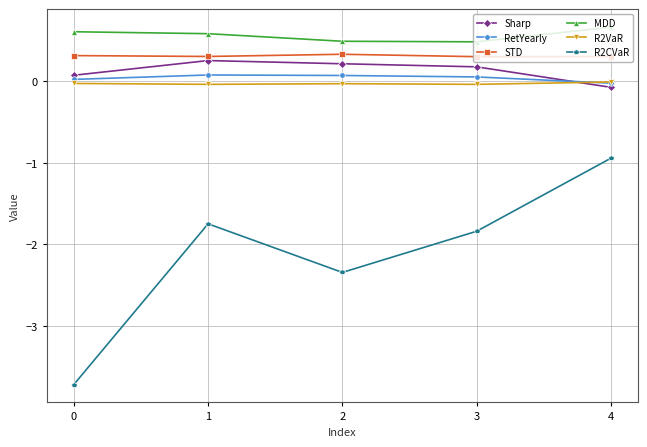

List the series in order of their peak value, lowest first.

R2CVaR, R2VaR, RetYearly, Sharp, STD, MDD